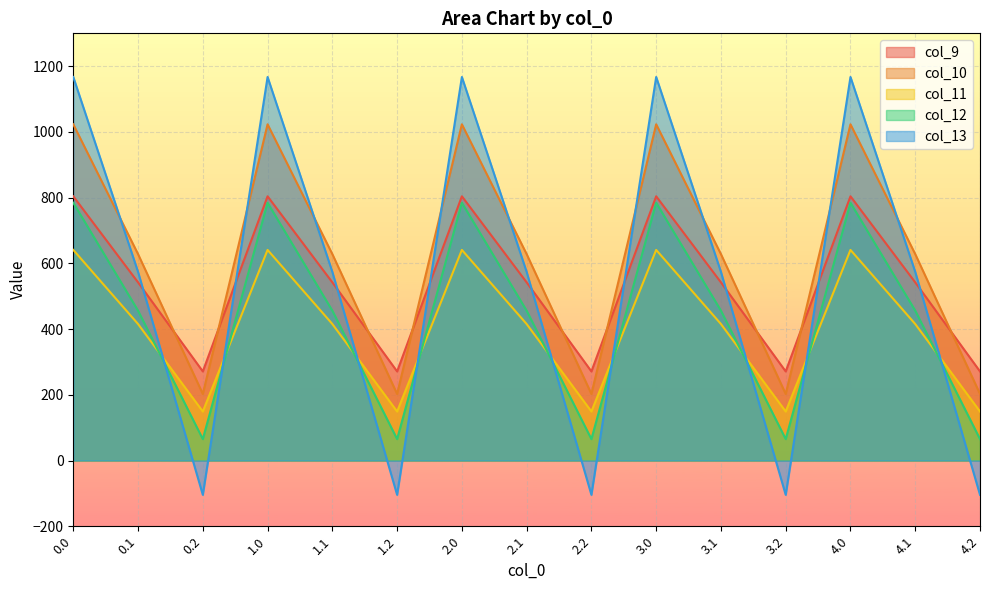

Which series has the largest total across all categories?

col_10